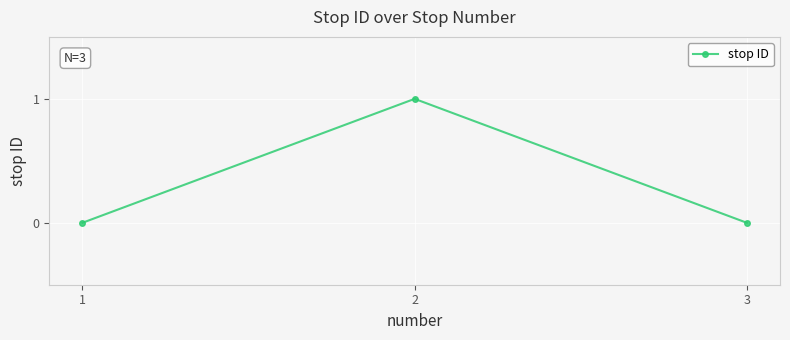

Reading left to right, list all the values displayed in this chart.

0	1	0